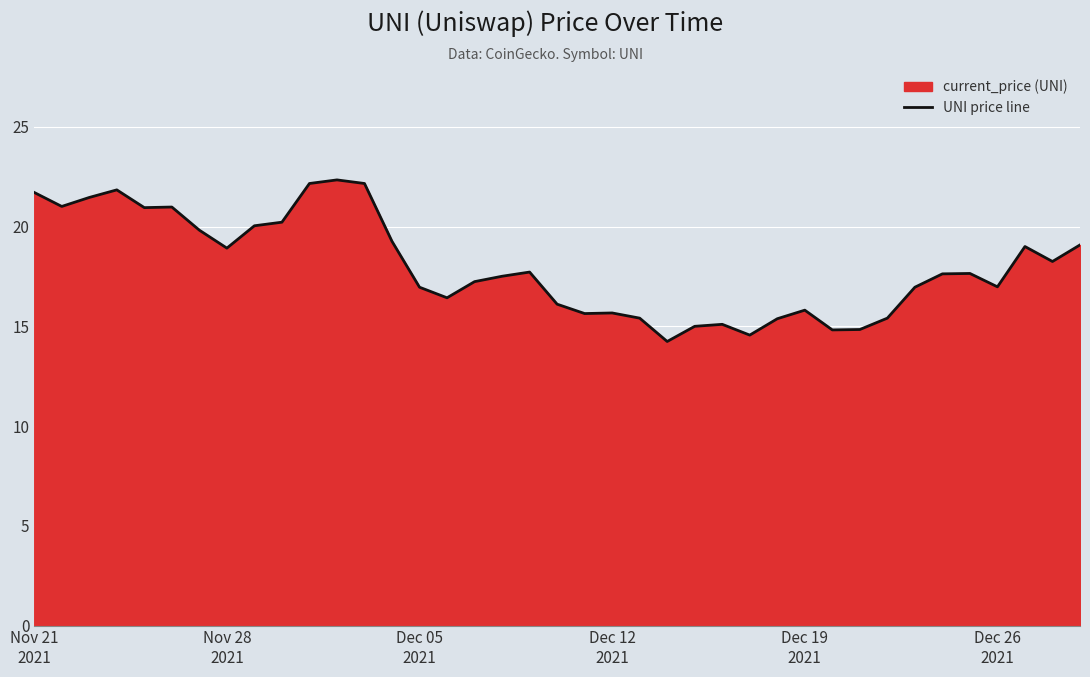

What is the maximum value shown in the chart?

22.3